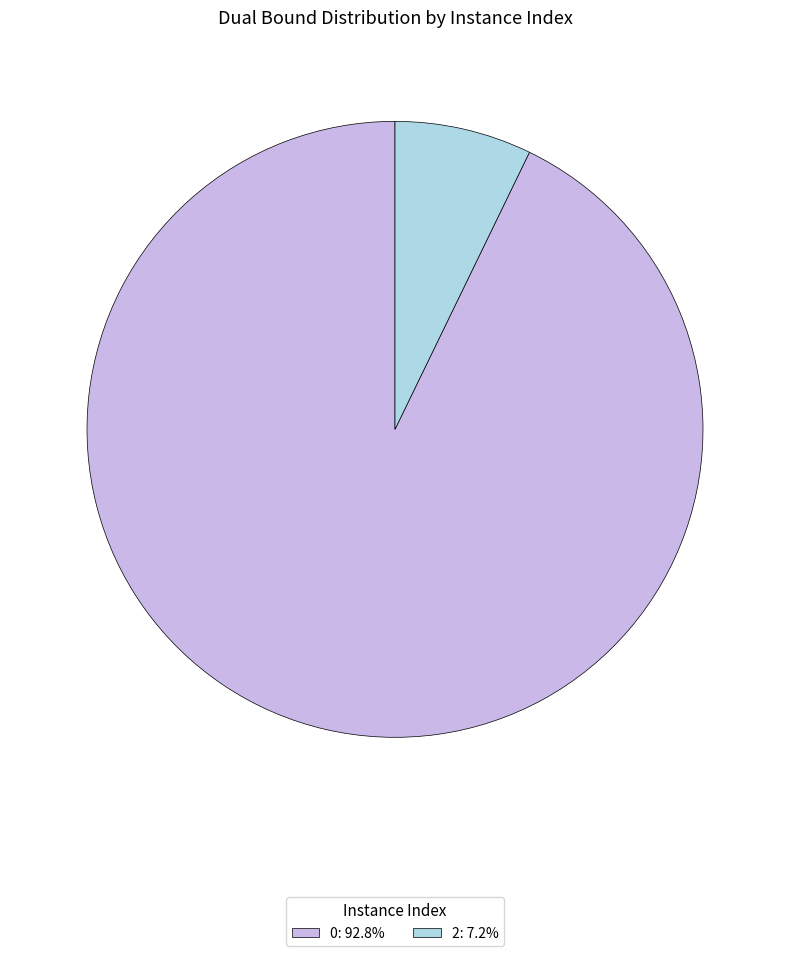

Count the number of slices in the pie.

2